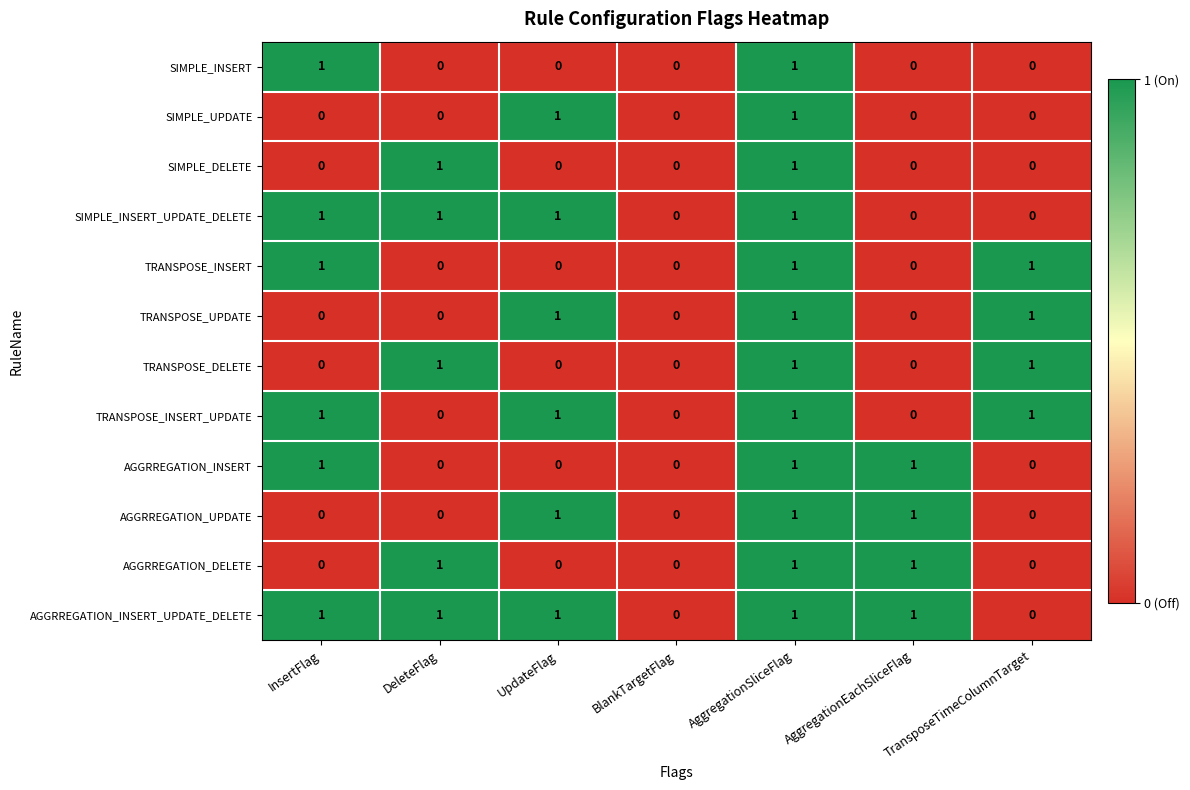

The value of AGGRREGATION_UPDATE at UpdateFlag is 1. True or false?

True